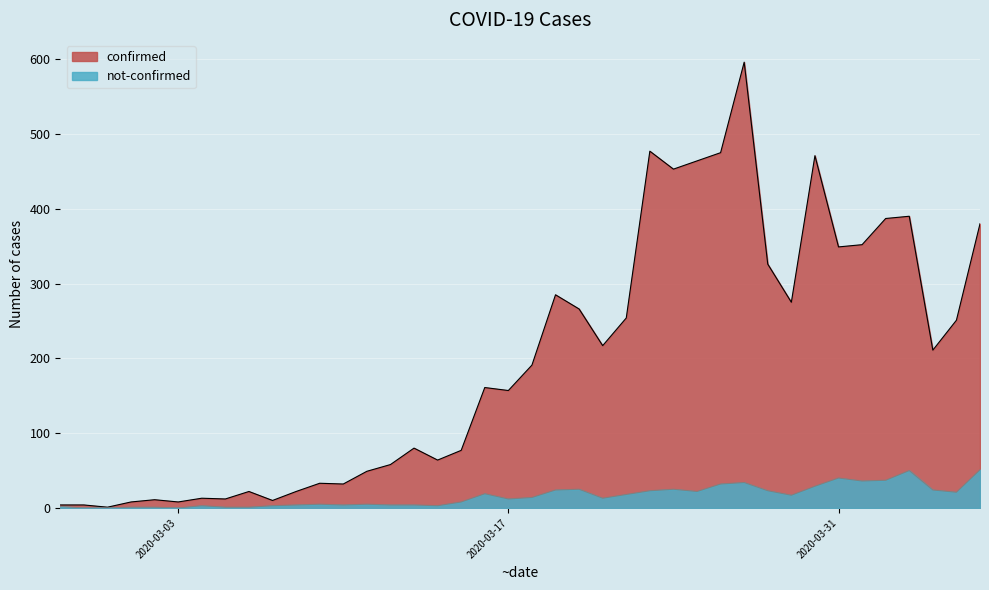

How many lines are shown in the chart?

2